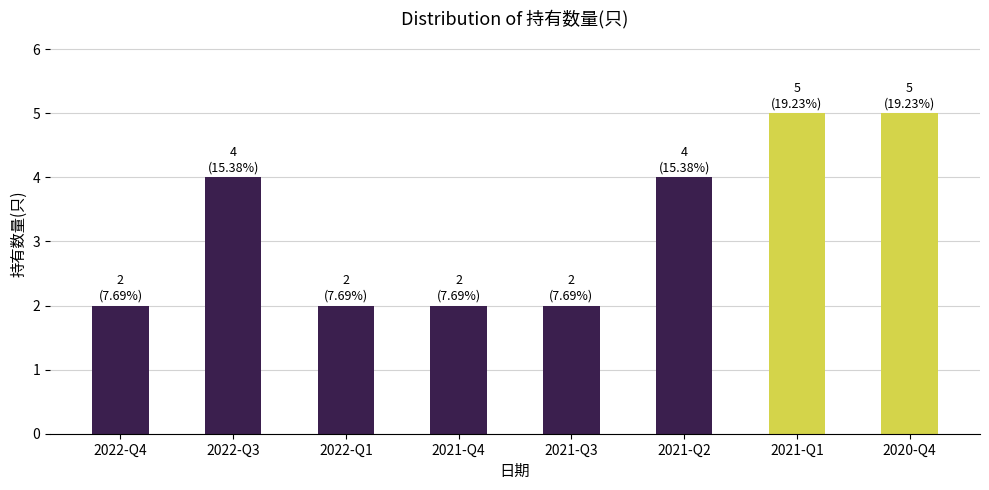

What is the label of the 4th bar from the right?

2021-Q3